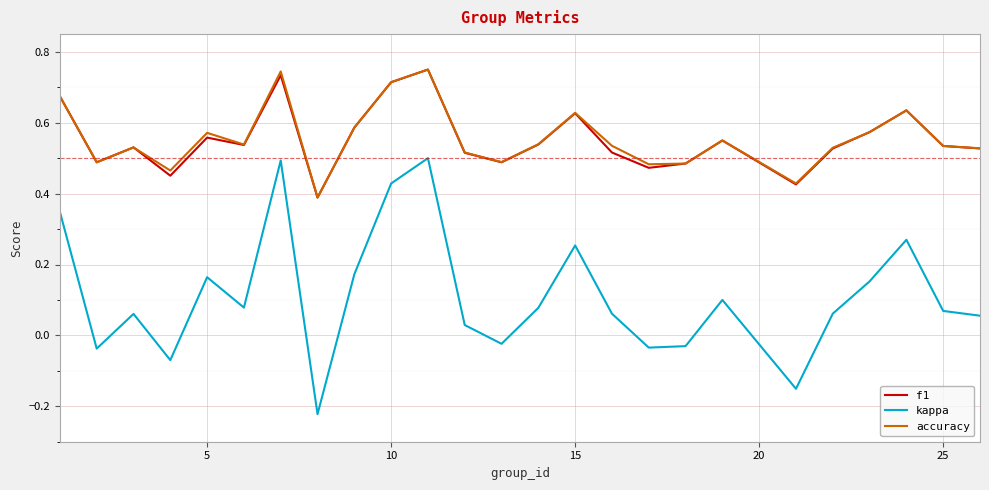

True or false: kappa and f1 intersect in this chart.

False